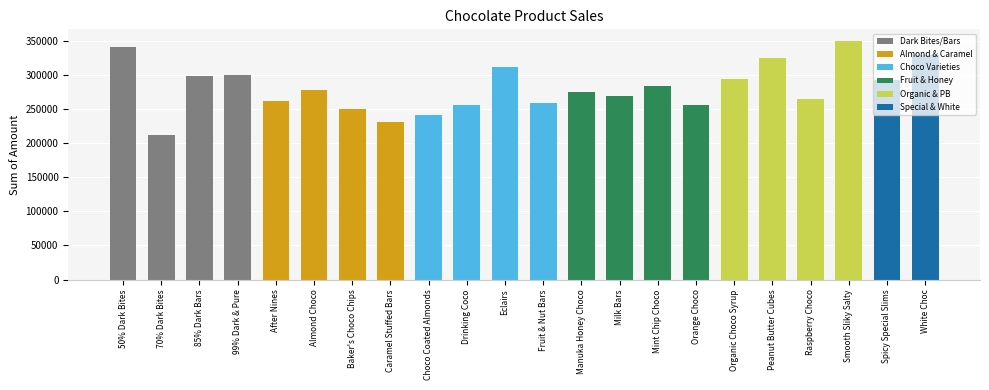

How many categories are shown in the chart?

22